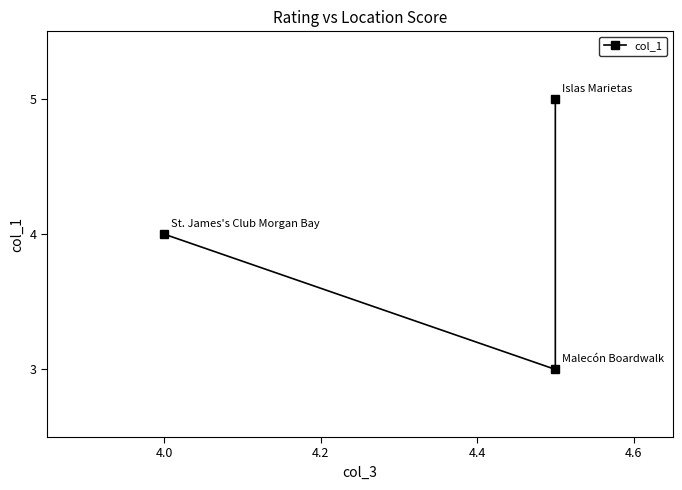

What is the value of the 3rd point from the left?

4